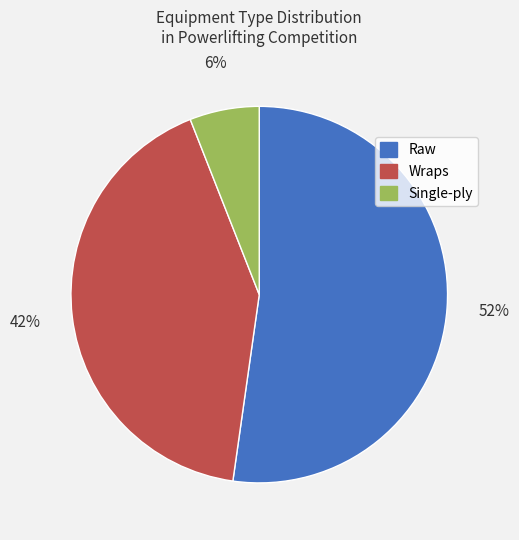

To the nearest percent, what portion does Raw represent?

52%